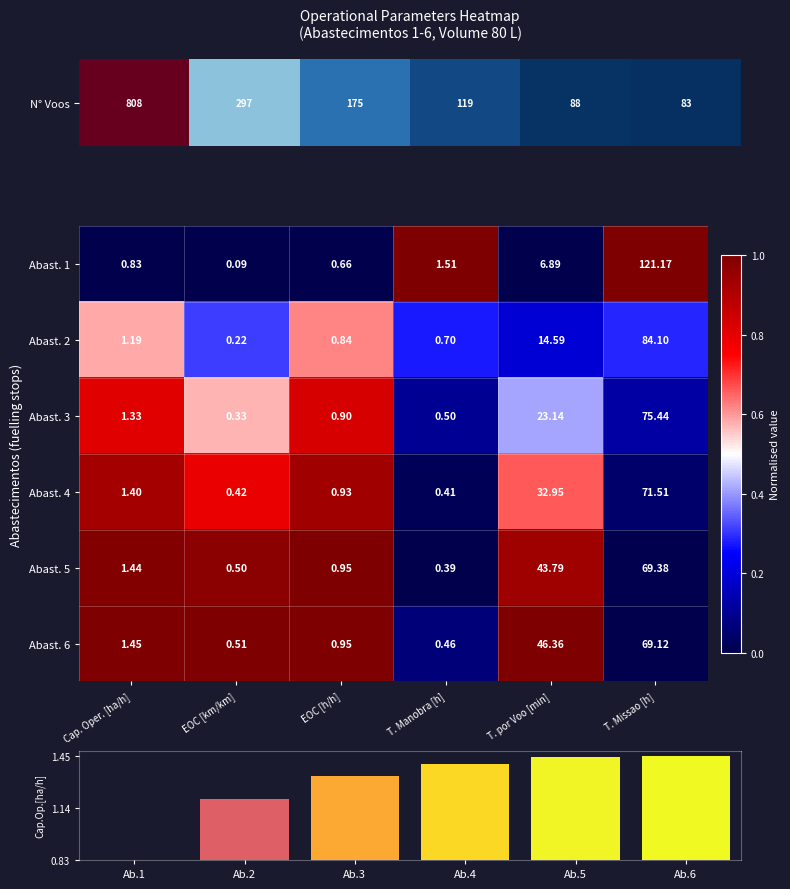

Reading right to left, transcribe all the data shown in this chart.

Abast. 1: T. Missao [h]=121.2	T. por Voo [min]=6.9	T. Manobra [h]=1.5	EOC [h/h]=0.7	EOC [km/km]=0.1	Cap. Oper. [ha/h]=0.8
Abast. 2: T. Missao [h]=84.1	T. por Voo [min]=14.6	T. Manobra [h]=0.7	EOC [h/h]=0.8	EOC [km/km]=0.2	Cap. Oper. [ha/h]=1.2
Abast. 3: T. Missao [h]=75.4	T. por Voo [min]=23.1	T. Manobra [h]=0.5	EOC [h/h]=0.9	EOC [km/km]=0.3	Cap. Oper. [ha/h]=1.3
Abast. 4: T. Missao [h]=71.5	T. por Voo [min]=33.0	T. Manobra [h]=0.4	EOC [h/h]=0.9	EOC [km/km]=0.4	Cap. Oper. [ha/h]=1.4
Abast. 5: T. Missao [h]=69.4	T. por Voo [min]=43.8	T. Manobra [h]=0.4	EOC [h/h]=0.9	EOC [km/km]=0.5	Cap. Oper. [ha/h]=1.4
Abast. 6: T. Missao [h]=69.1	T. por Voo [min]=46.4	T. Manobra [h]=0.5	EOC [h/h]=0.9	EOC [km/km]=0.5	Cap. Oper. [ha/h]=1.4